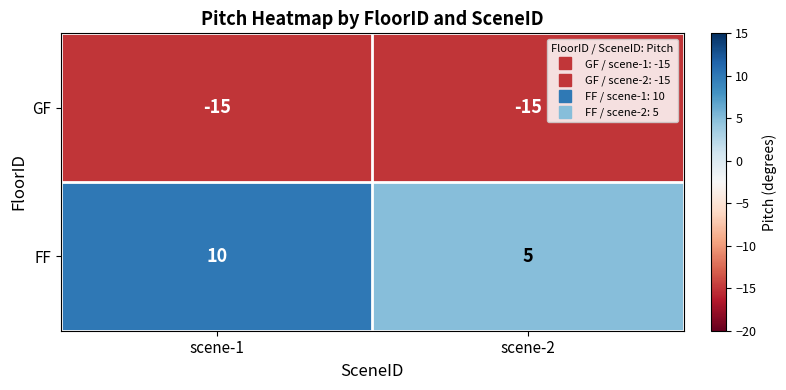

What is the spread (max minus min) of values at scene-2?

20